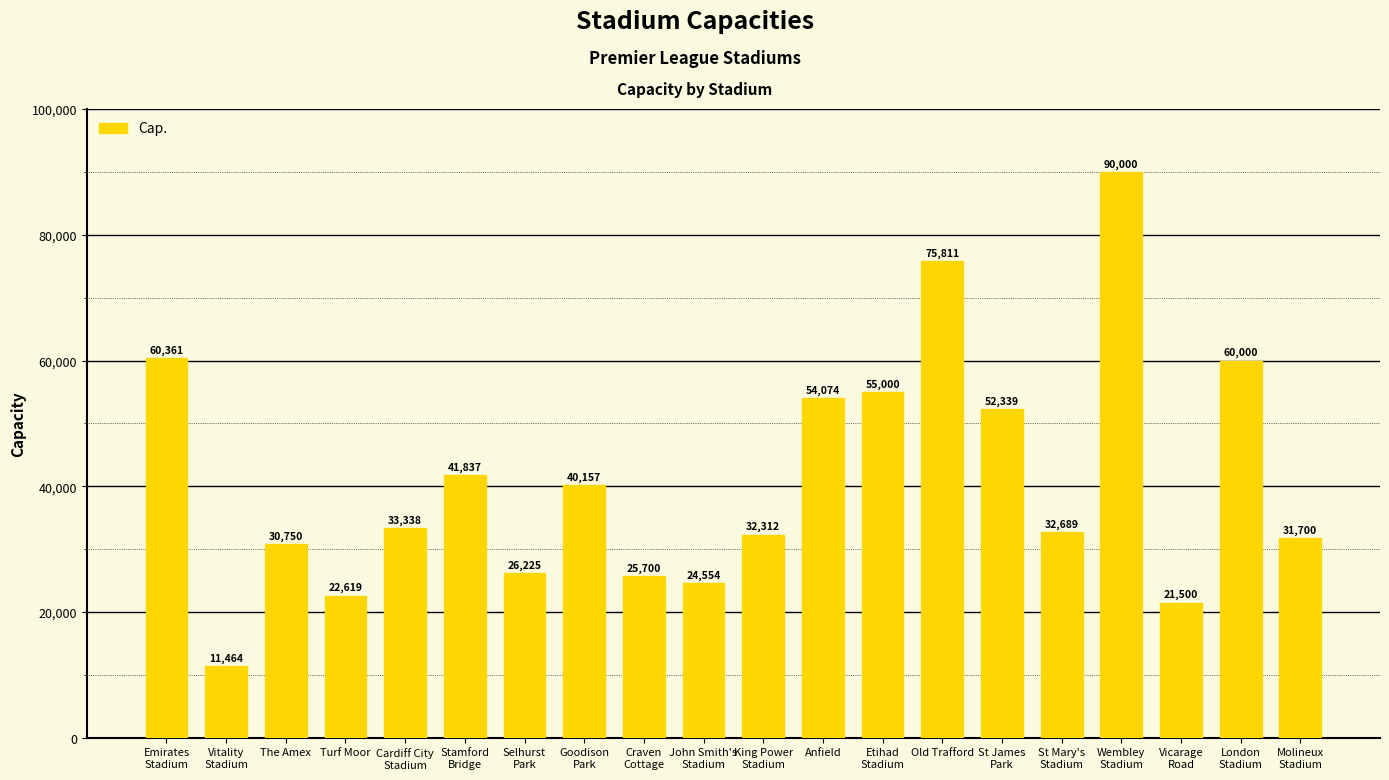

What is the approximate value at Vitality
Stadium, to the nearest 100?

11500